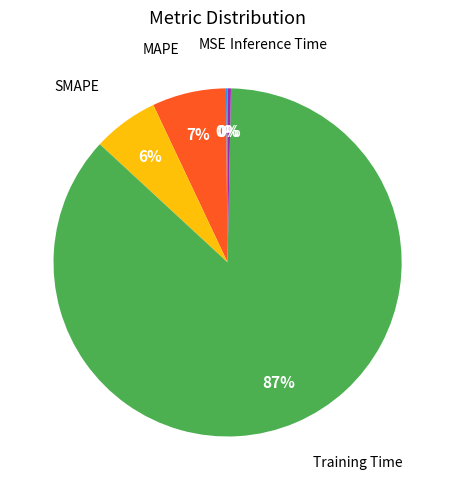

Which category has the biggest portion of the pie?

Training Time